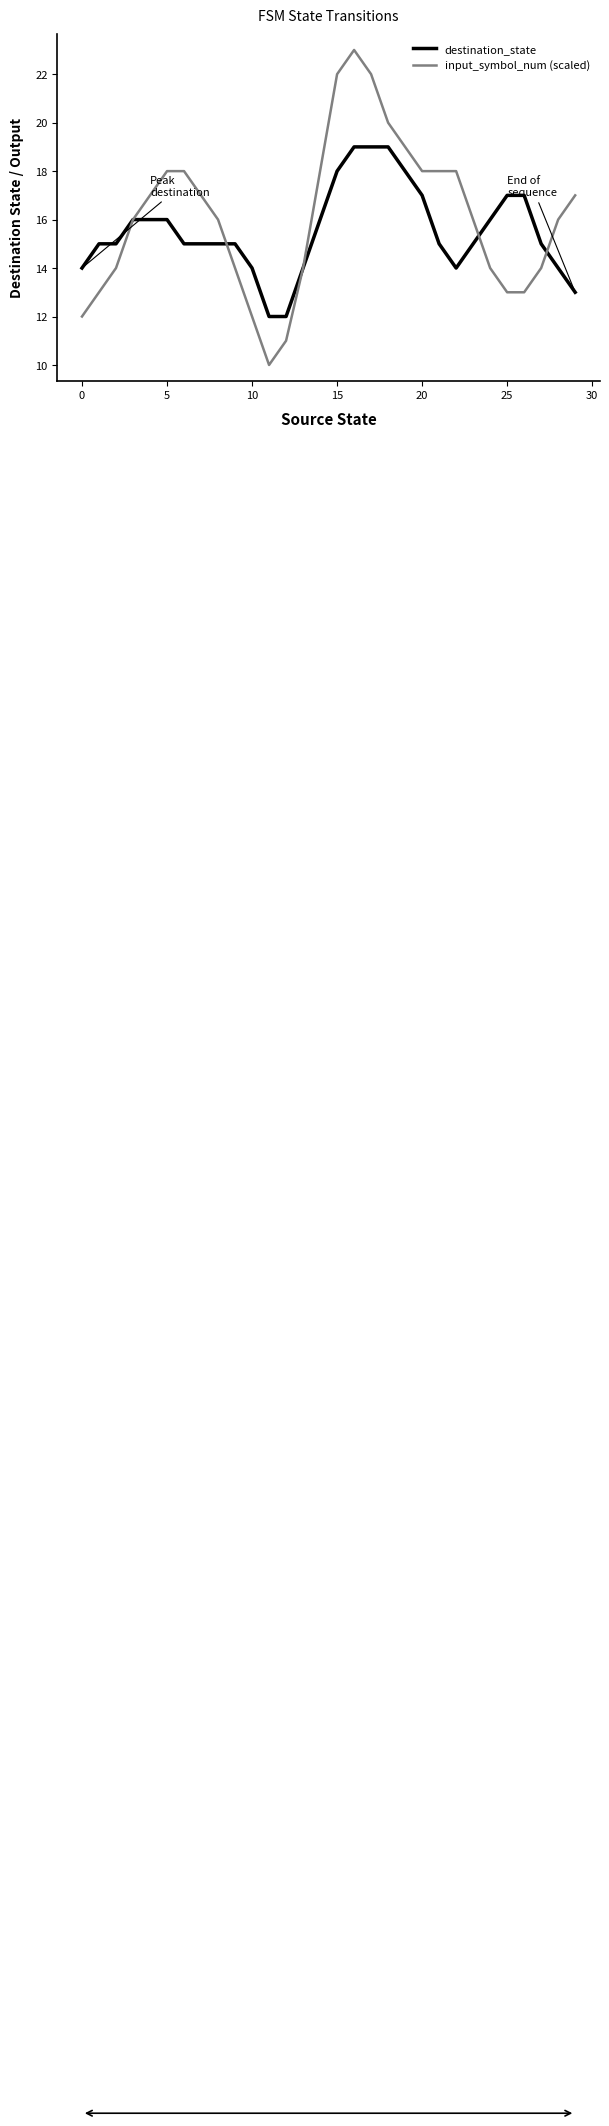

Rank the series by their maximum value, from highest to lowest.

input_symbol_num (scaled), destination_state